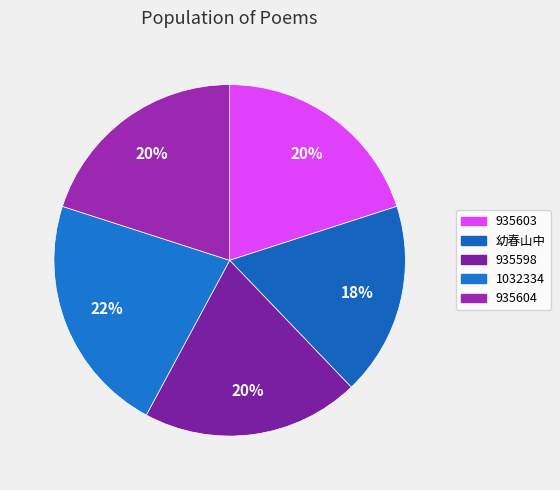

Rank the categories by value from lowest to highest.

次韵和幼春山中岁暮杂感六首 其三, 杂感六首 其三 (935598), 杂感六首 其三 (935603), 杂感六首 其三 (935604), 杂感六首 其三 (1032334)